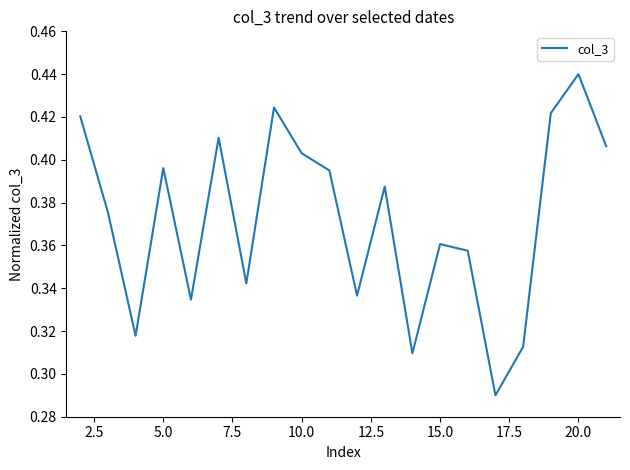

Reading right to left, what are all the values shown in this chart?

0.4	0.4	0.4	0.3	0.3	0.4	0.4	0.3	0.4	0.3	0.4	0.4	0.4	0.3	0.4	0.3	0.4	0.3	0.4	0.4